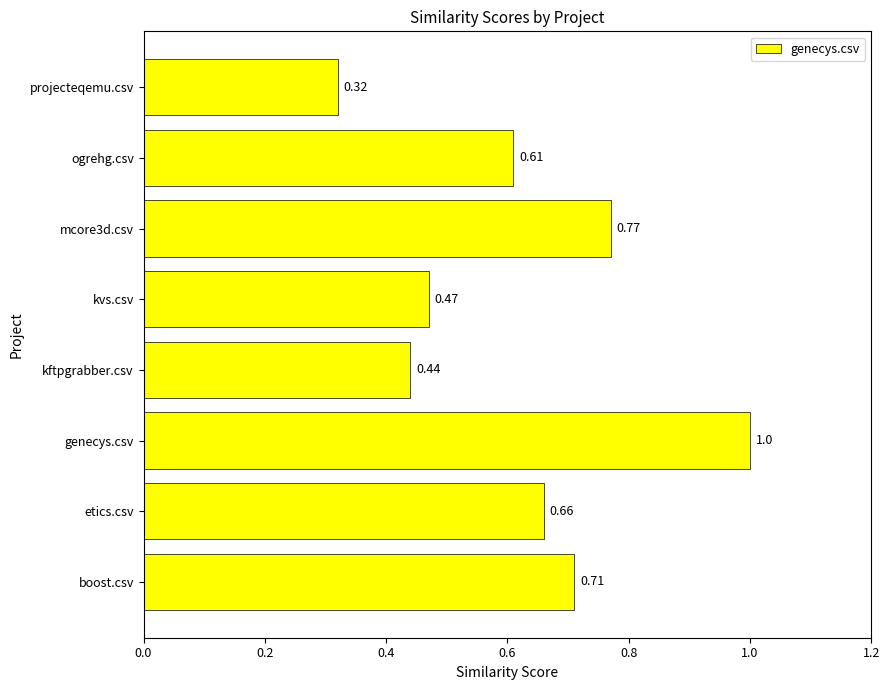

Which label corresponds to the largest value in the chart?

genecys.csv